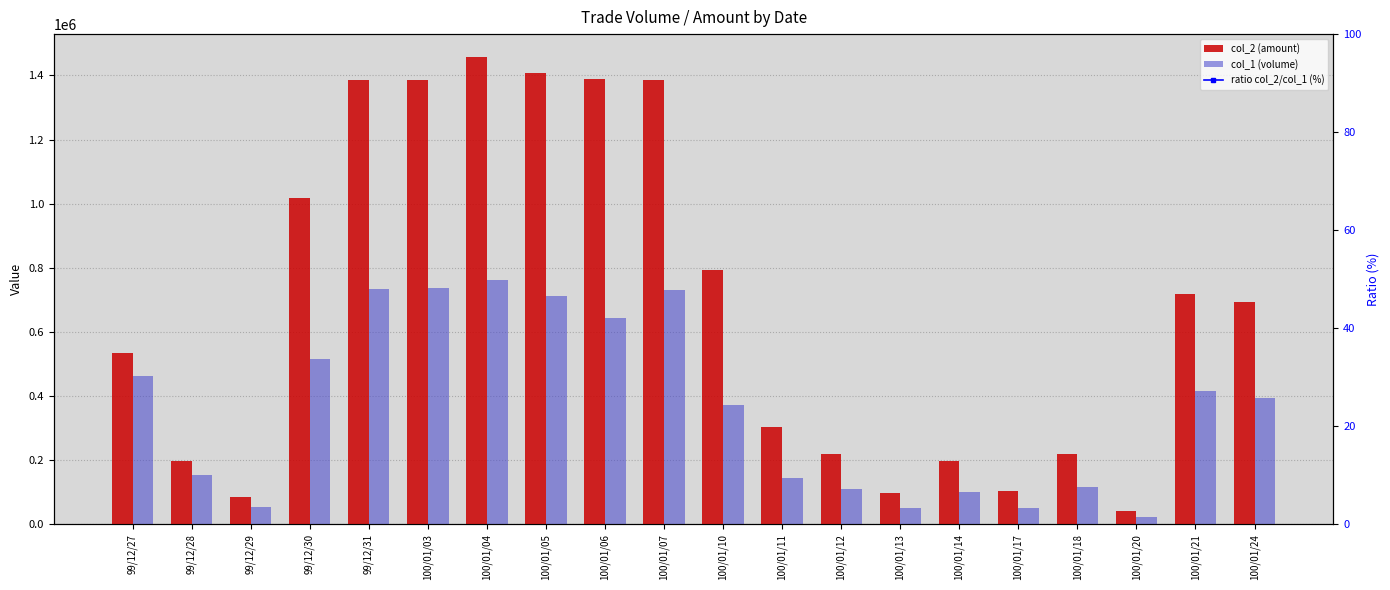

Which has a higher value, 100/01/14 or 100/01/05?

100/01/05